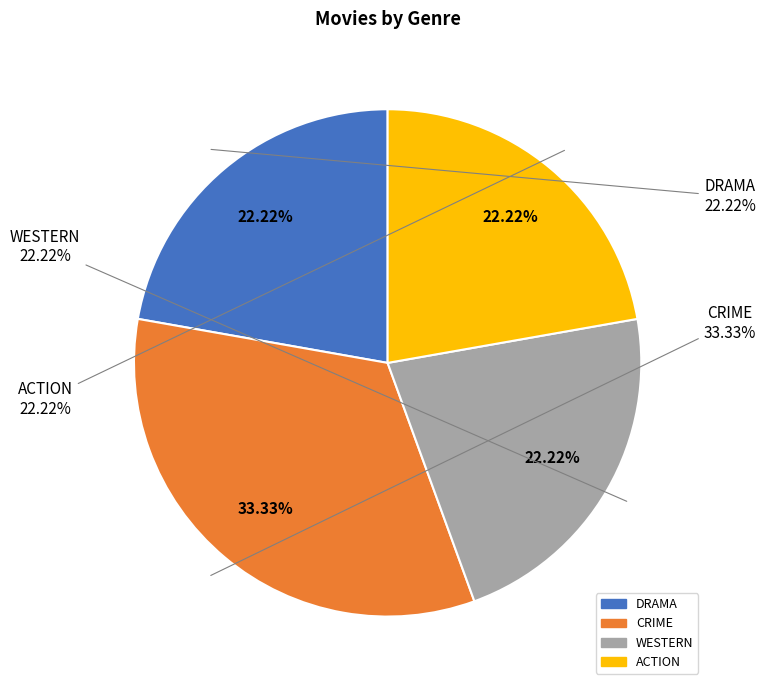

Between WESTERN and DRAMA, which is larger?

WESTERN